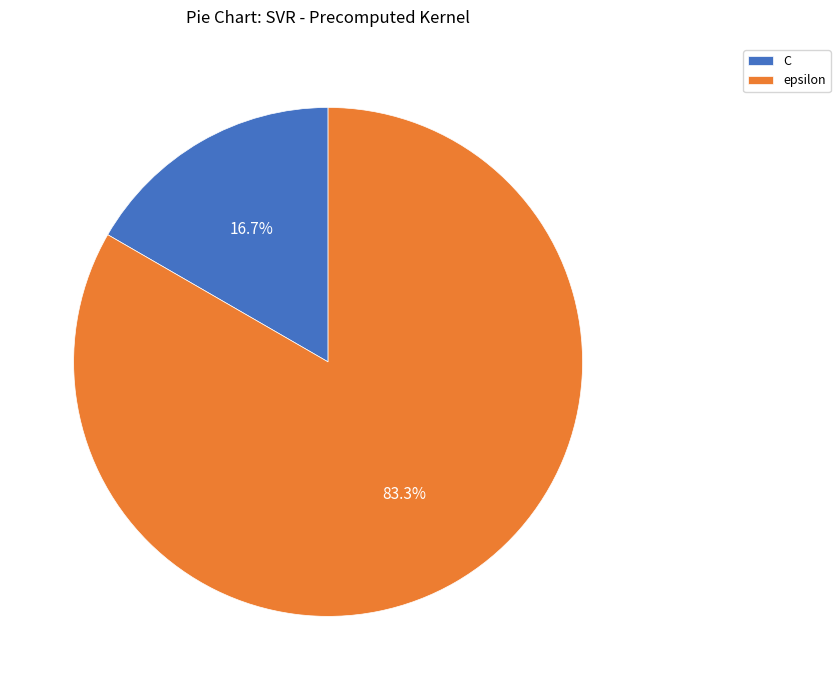

Which category has the biggest portion of the pie?

epsilon